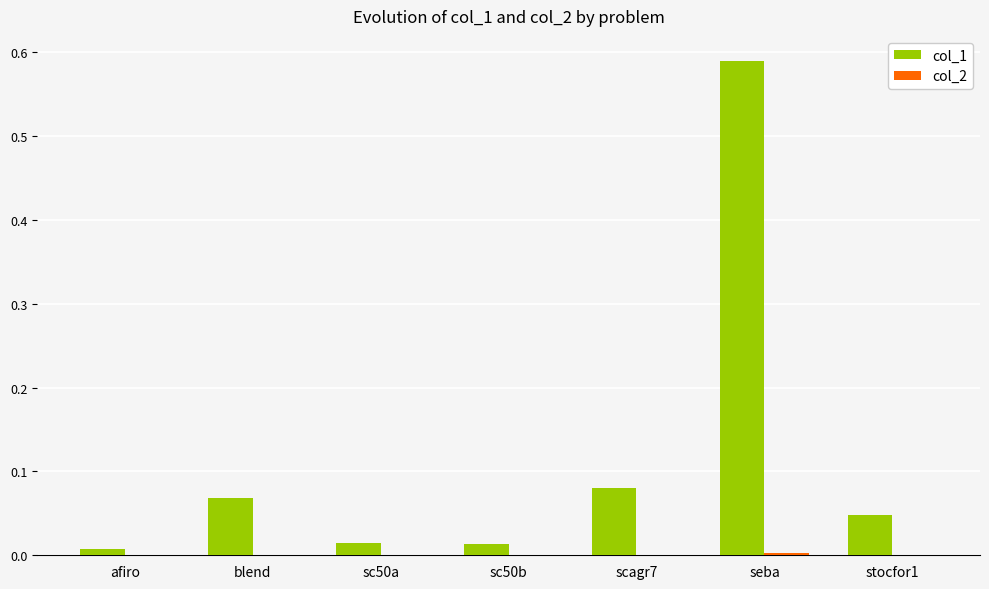

True or false: col_1 has a value of 0.1 at stocfor1.

False